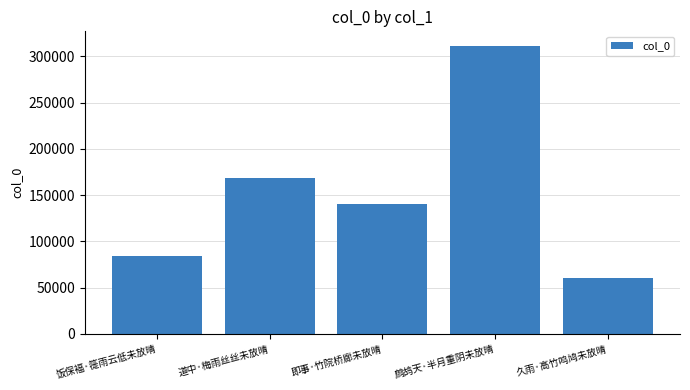

What is the average value?

153117